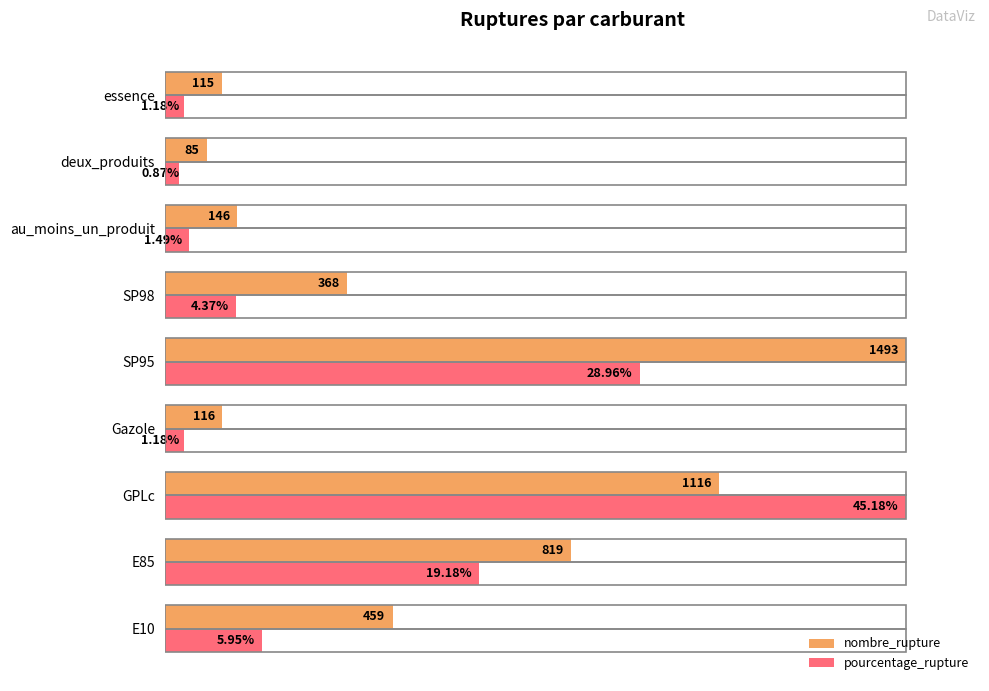

What are all the series names shown in the legend?

nombre_rupture, pourcentage_rupture